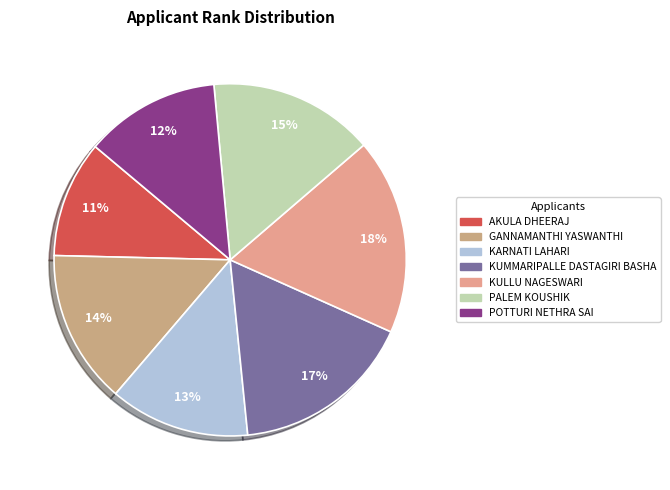

Rank the categories by value from lowest to highest.

AKULA DHEERAJ, POTTURI NETHRA SAI, KARNATI LAHARI, GANNAMANTHI YASWANTHI, PALEM KOUSHIK, KUMMARIPALLE DASTAGIRI BASHA, KULLU NAGESWARI